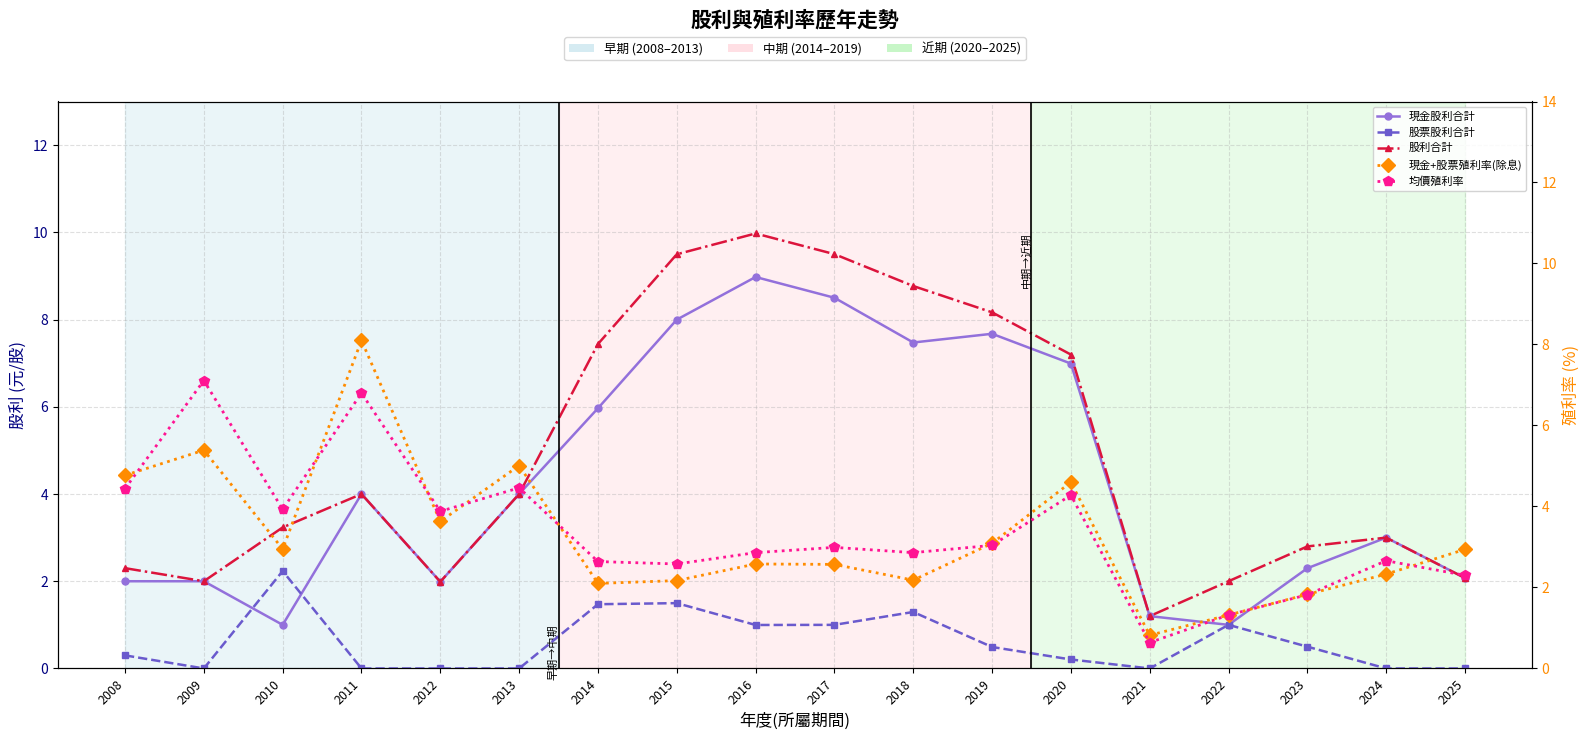

True or false: 股票股利合計 and 均價殖利率 intersect in this chart.

False